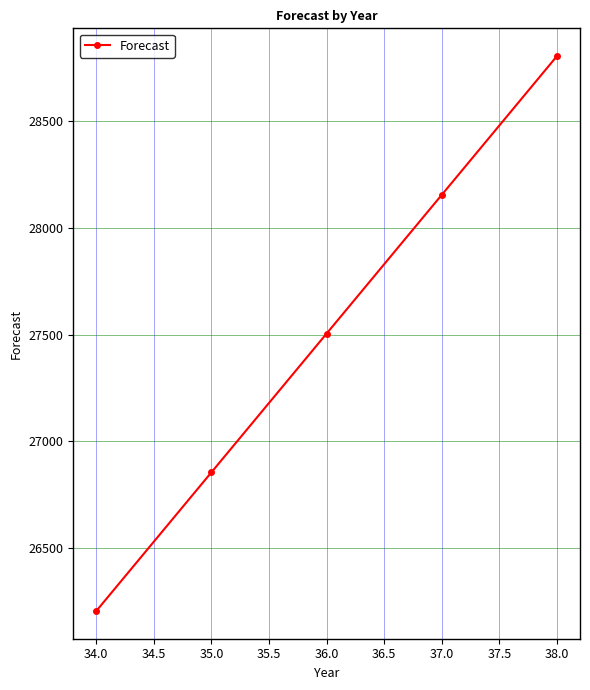

Is it true that the value at 34.0 is 37275.2?

False